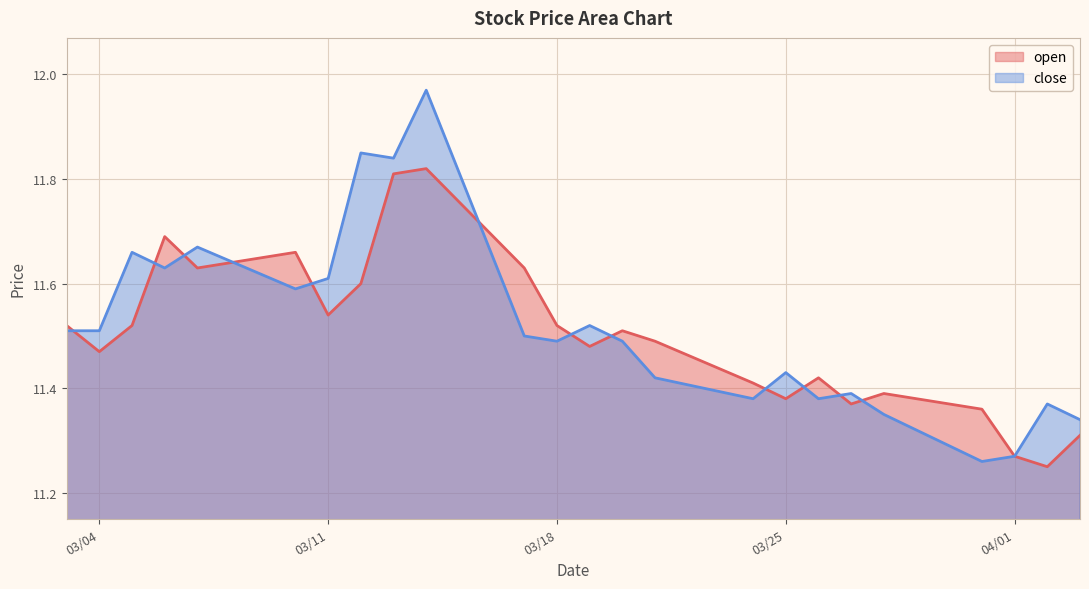

Reading left to right, what are all the values shown in this chart?

open: 11.5	11.5	11.5	11.7	11.6	11.7	11.5	11.6	11.8	11.8	11.6	11.5	11.5	11.5	11.5	11.4	11.4	11.4	11.4	11.4	11.4	11.3	11.2	11.3
close: 11.5	11.5	11.7	11.6	11.7	11.6	11.6	11.8	11.8	12.0	11.5	11.5	11.5	11.5	11.4	11.4	11.4	11.4	11.4	11.3	11.3	11.3	11.4	11.3